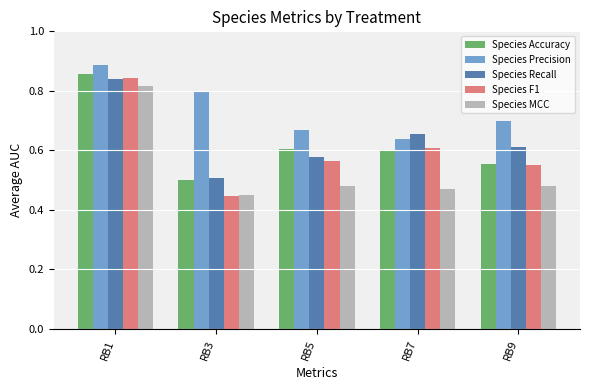

At how many categories does at least one series exceed 0?

5